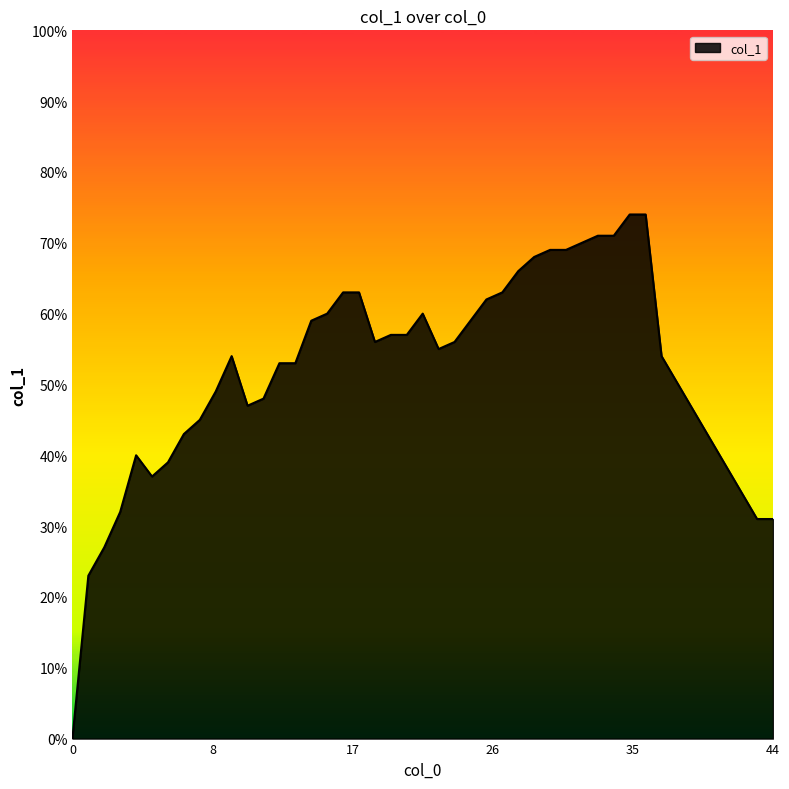

What is the difference between the maximum and minimum values?

0.7